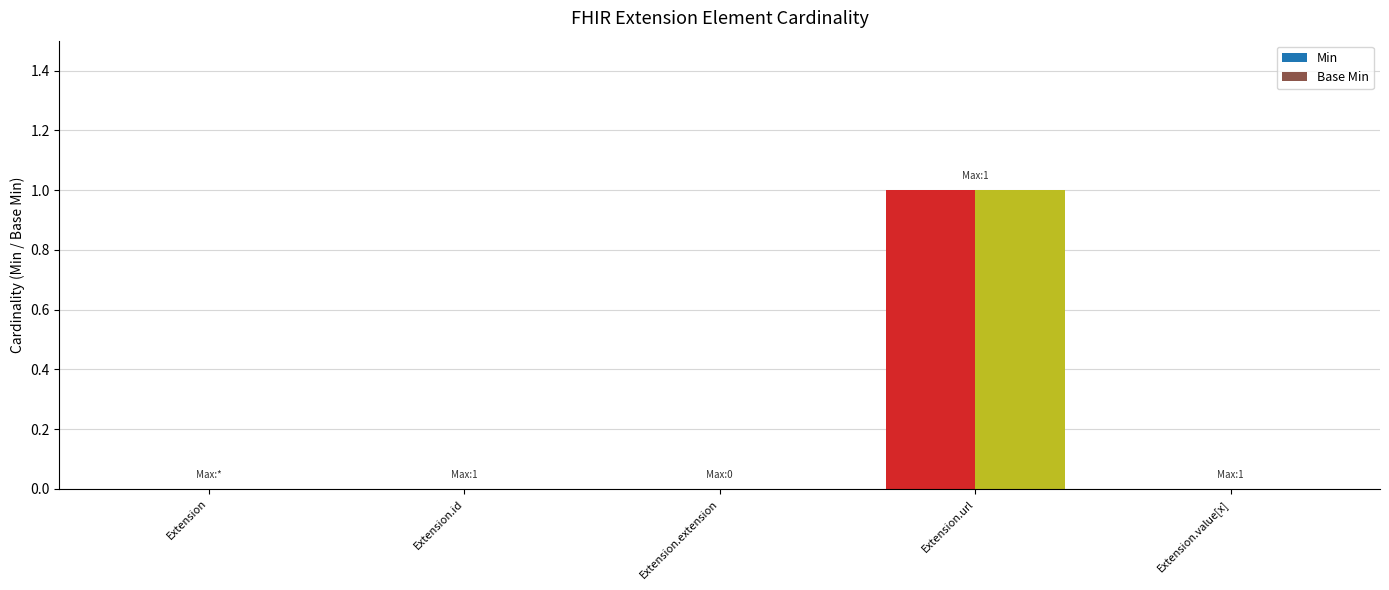

List the labels in order of Base Min value, largest first.

Extension.url, Extension, Extension.id, Extension.extension, Extension.value[x]